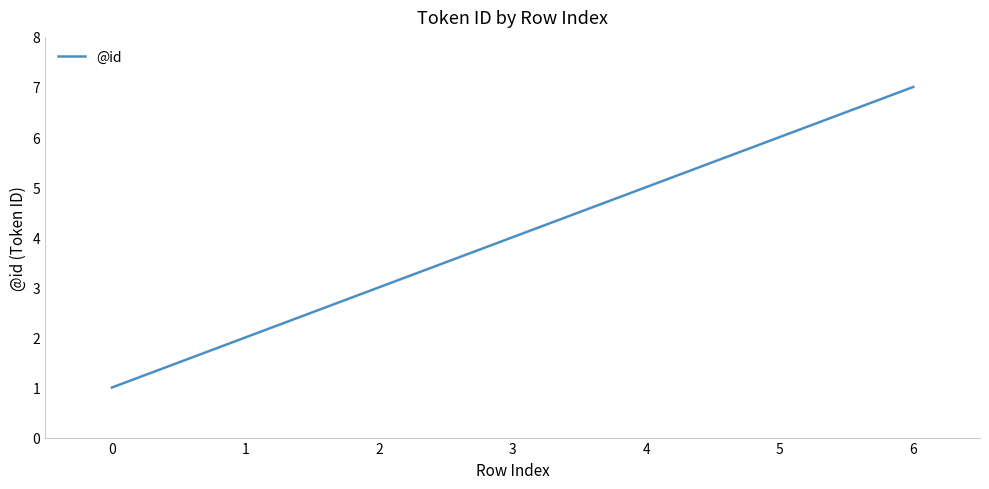

Where is the data nearest to the value 4?

3